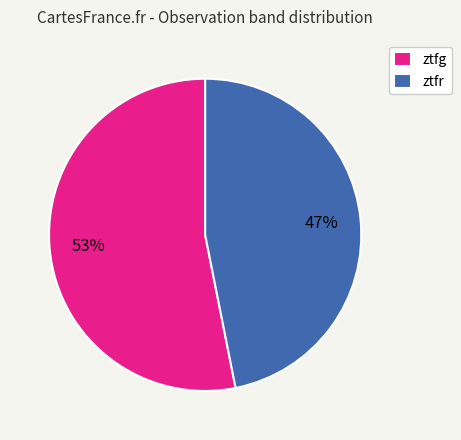

The ztfg slice represents 53% of the pie. True or false?

True